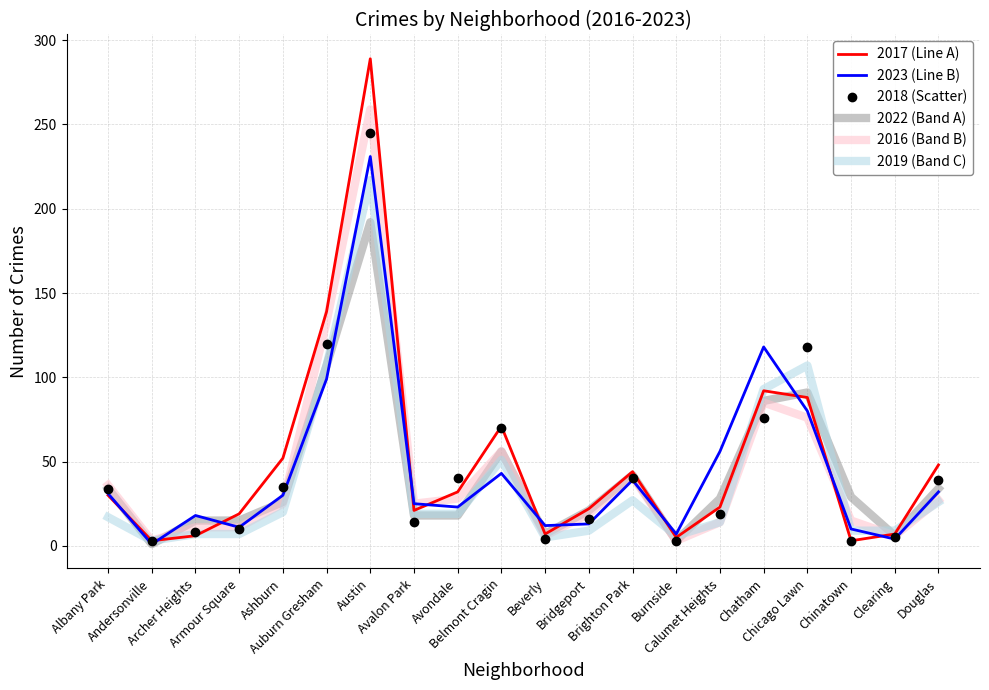

Which series has the widest spread of values?

2017 (Line A)